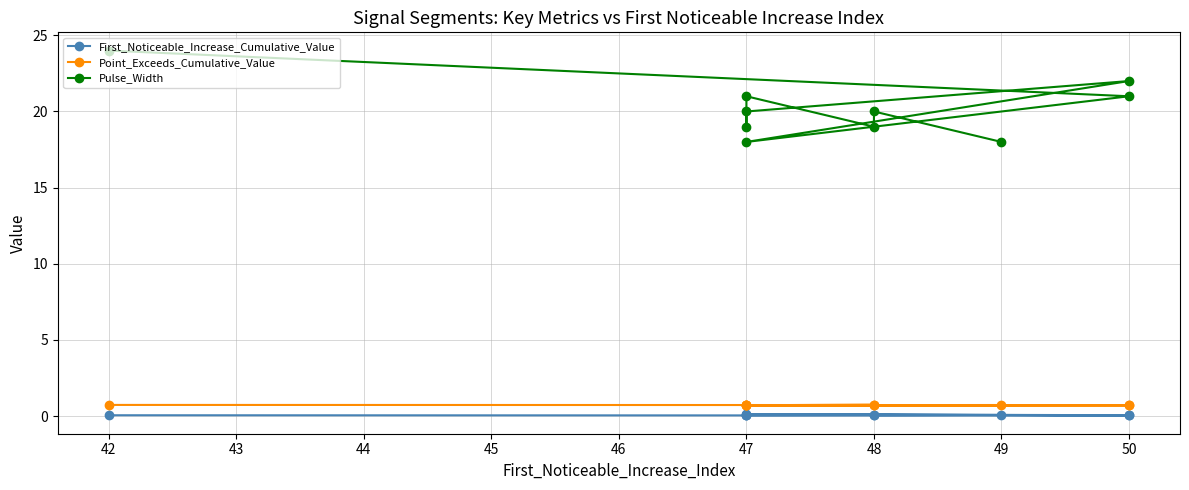

How many data points in Pulse_Width are above 20?

4